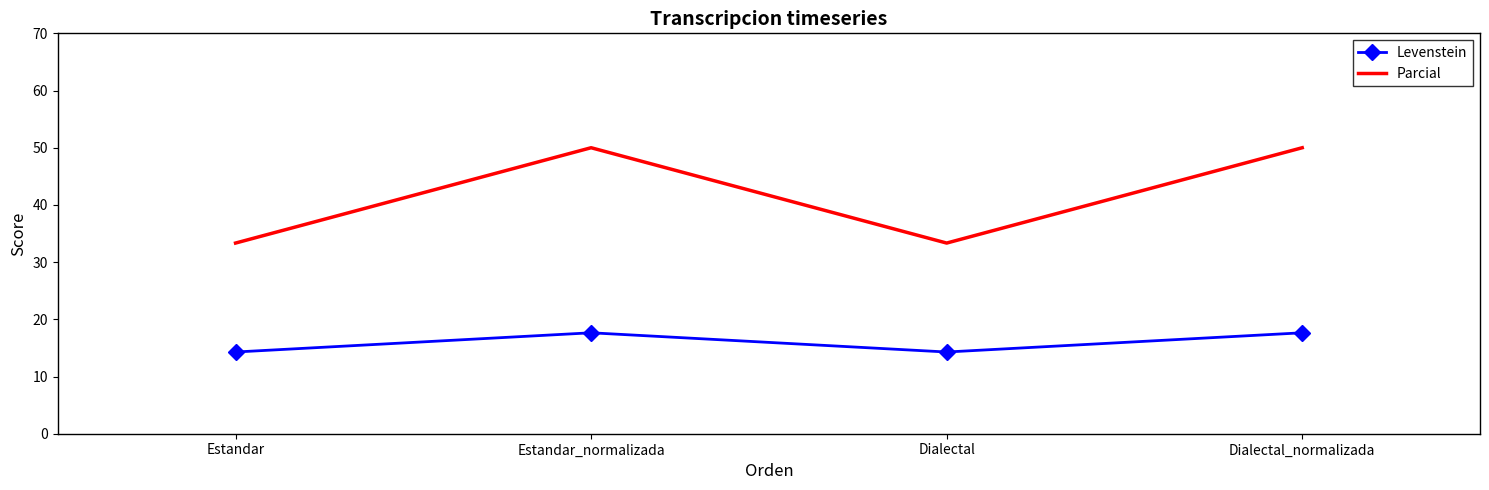

What position from the left is Estandar_normalizada?

2